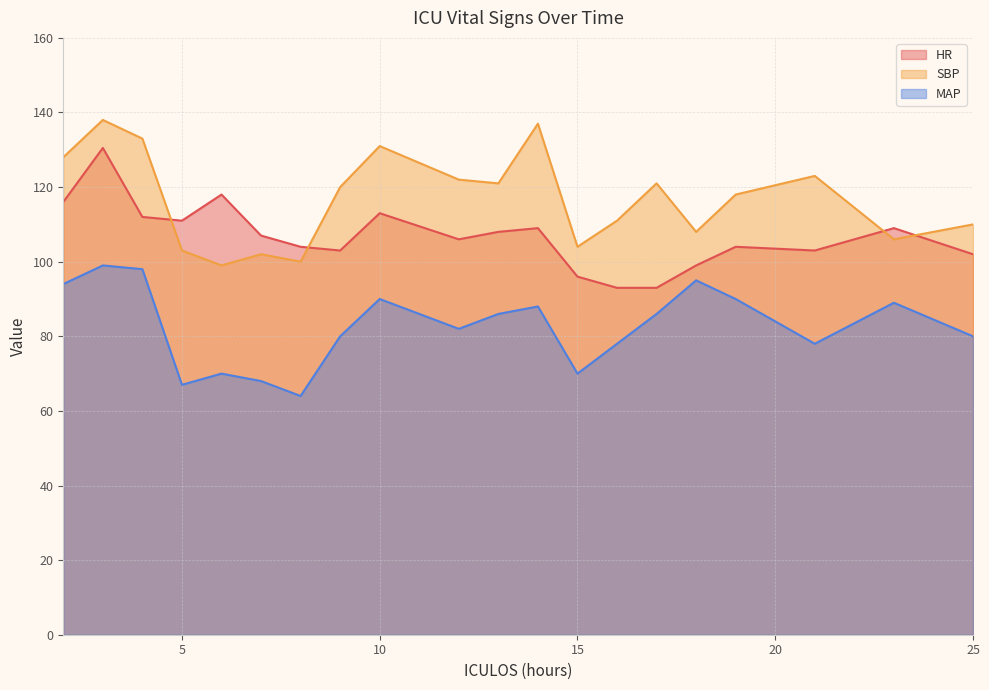

The SBP series shows 75.2 at 19. True or false?

False